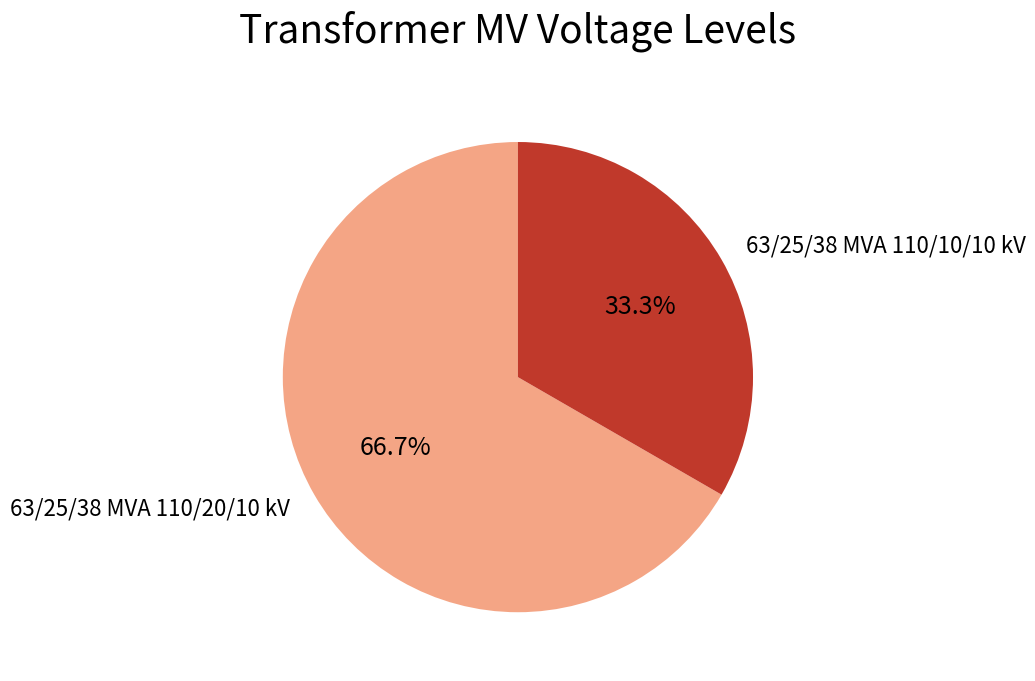

Combined, what portion of the pie is 63/25/38 MVA 110/20/10 kV and 63/25/38 MVA 110/10/10 kV?

100.0%